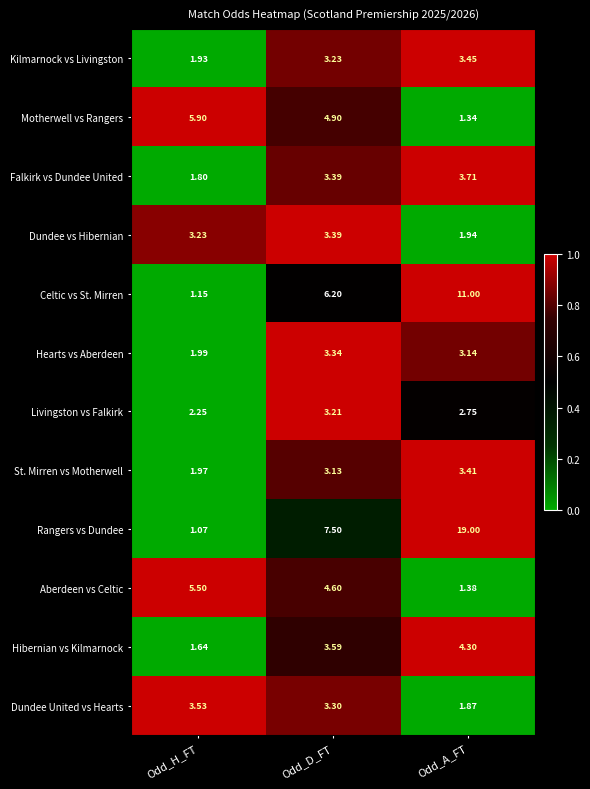

What is the total value across all series at Odd_H_FT?

32.0